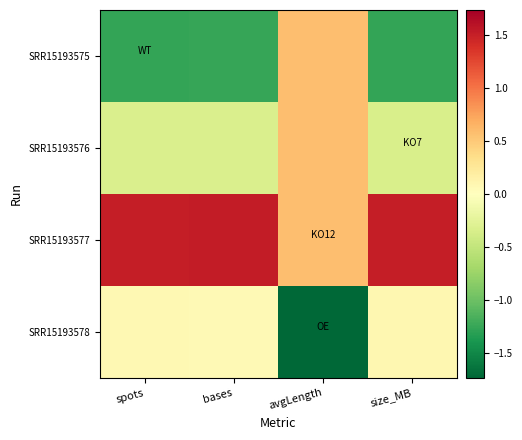

List the series in order of their peak value, lowest first.

SRR15193578, SRR15193575, SRR15193576, SRR15193577